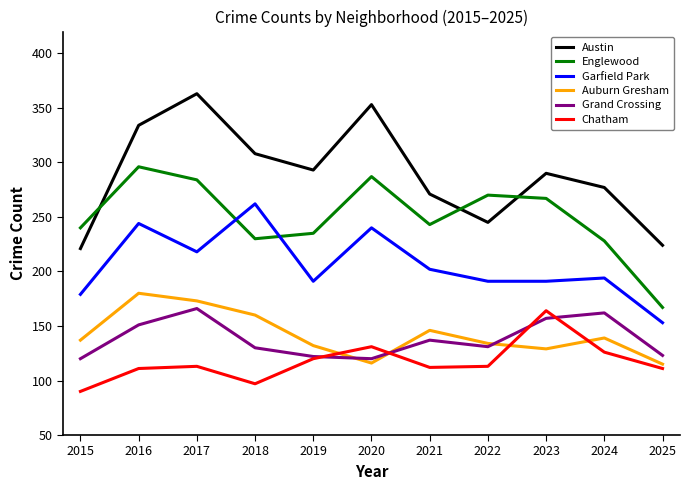

At which category does the chart reach its peak across all series?

2017